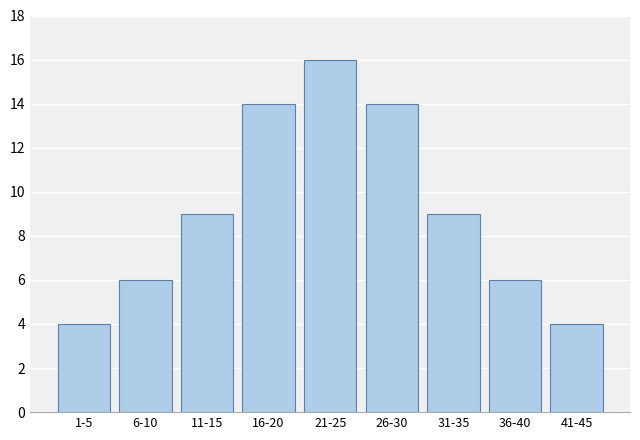

Reading left to right, transcribe all the data shown in this chart.

1-5=4	6-10=6	11-15=9	16-20=14	21-25=16	26-30=14	31-35=9	36-40=6	41-45=4